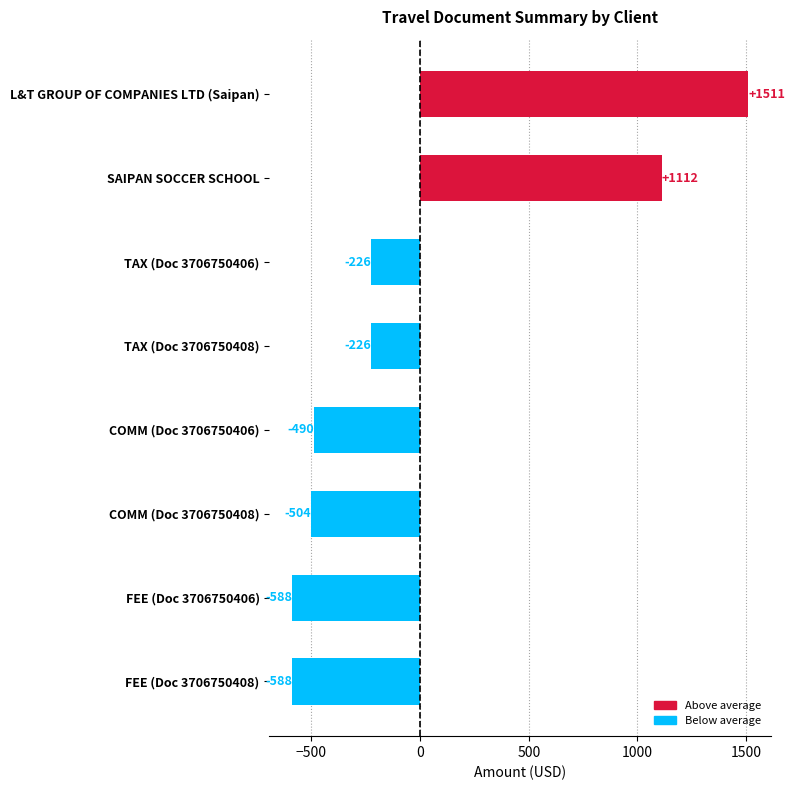

What is the difference between the maximum and minimum values?

2099.0